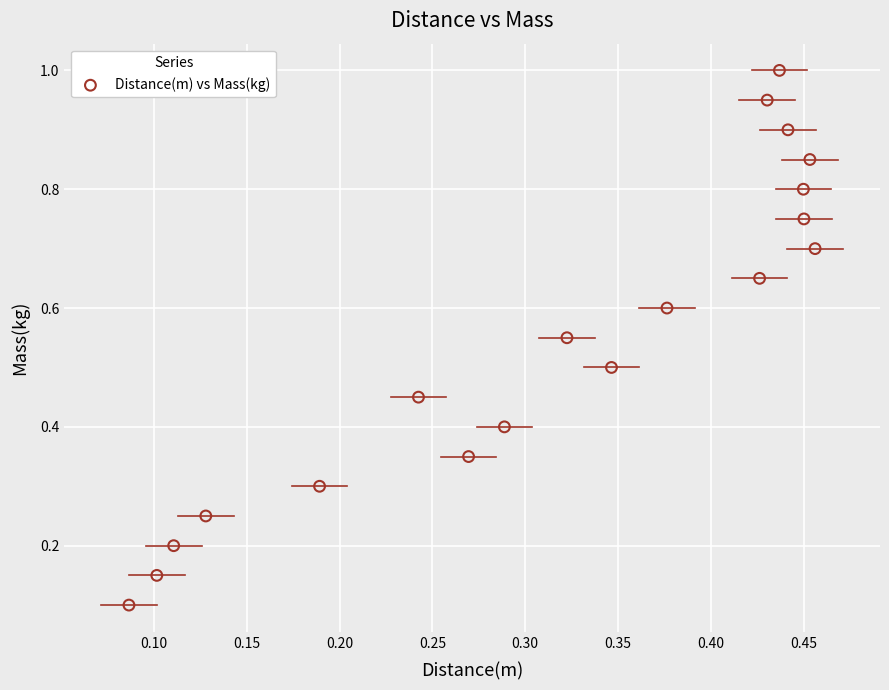

What is the range of X values (max minus min)?

0.4